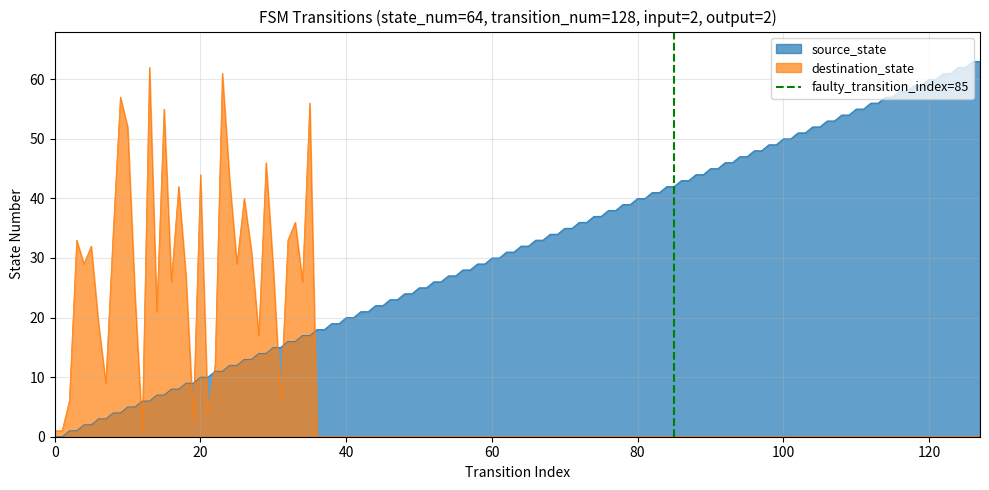

What is the highest value of the source_state series?

63